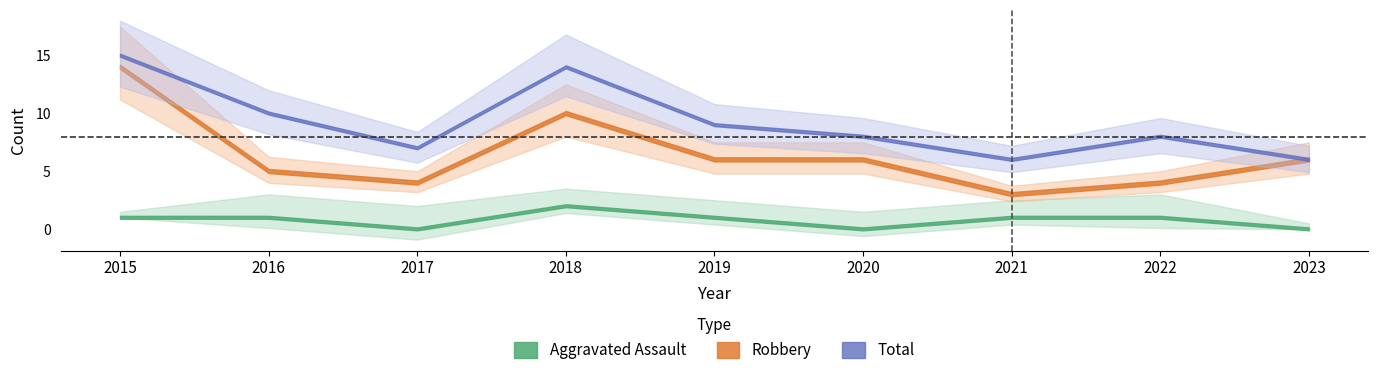

Does the chart display data point markers on the line(s)?

No